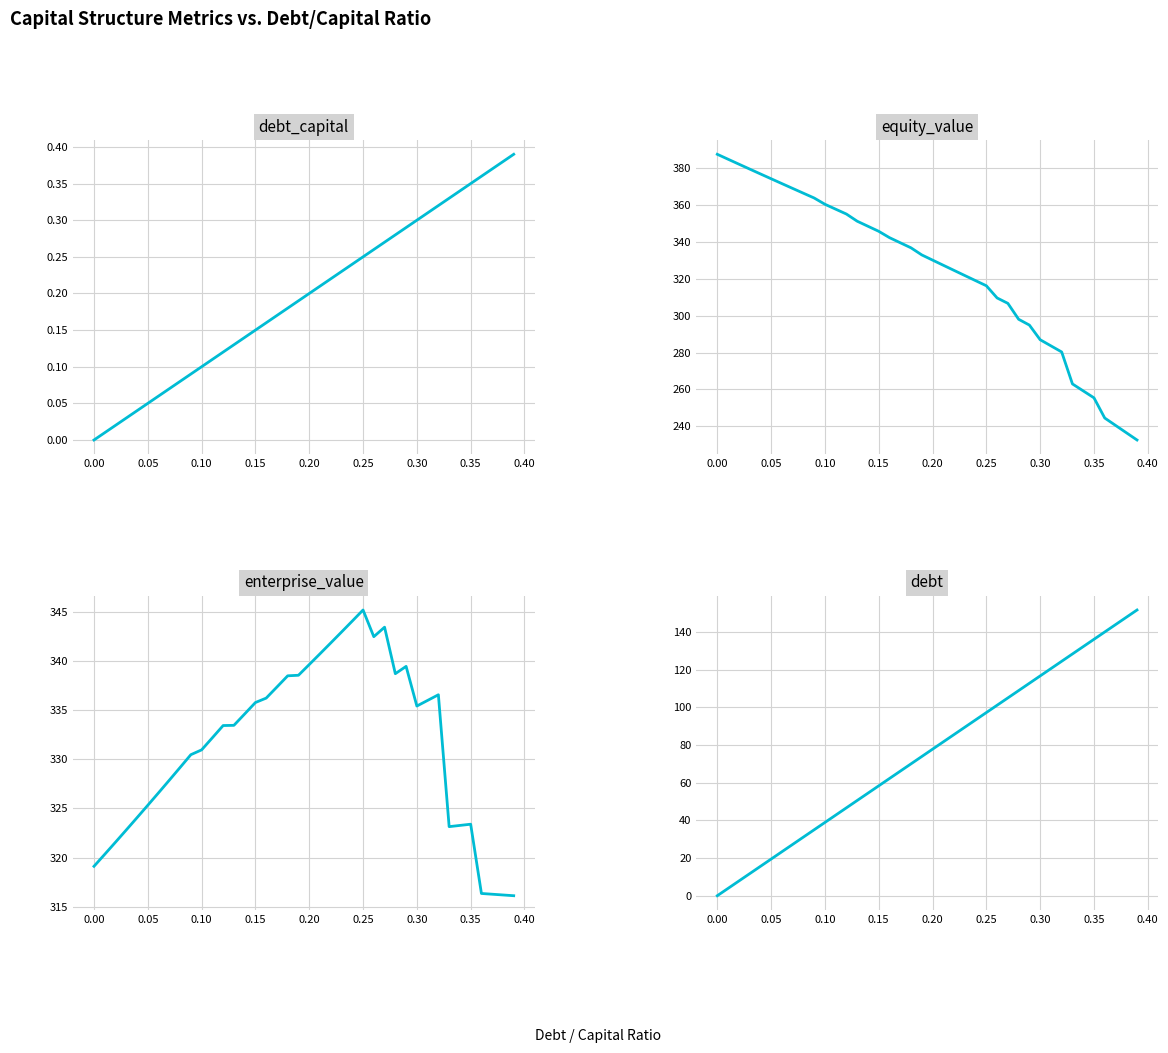

Is this an area chart (filled region under the line)?

No